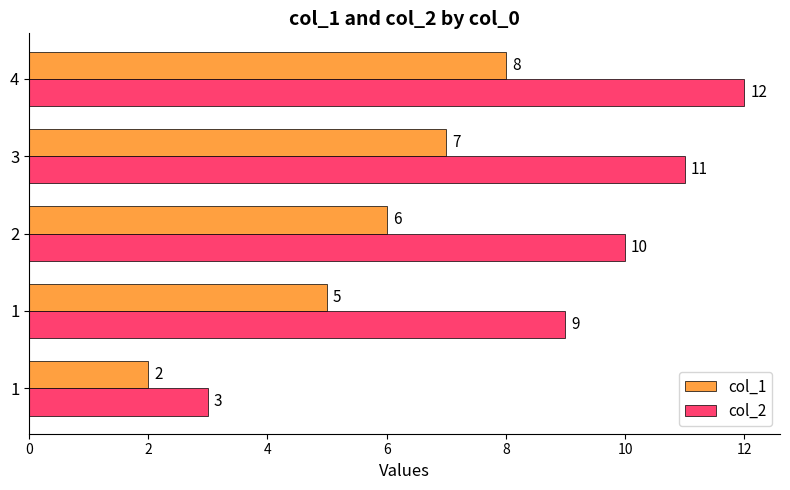

What is the minimum value for col_1?

2